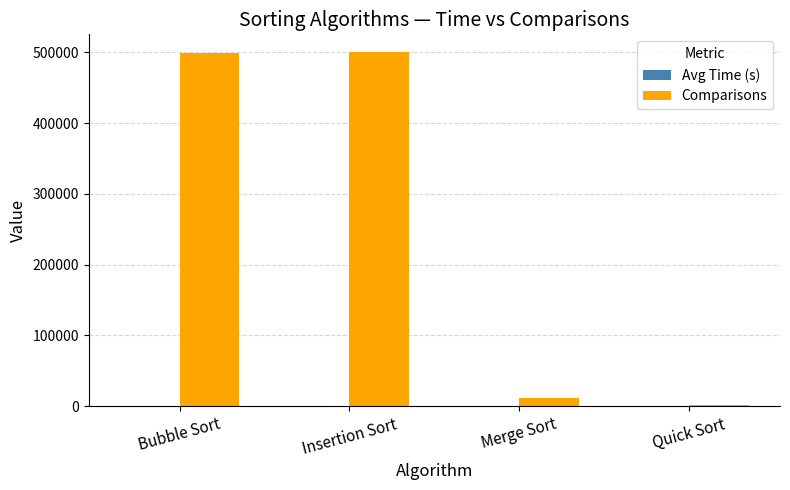

Which series has the largest total across all categories?

Comparisons